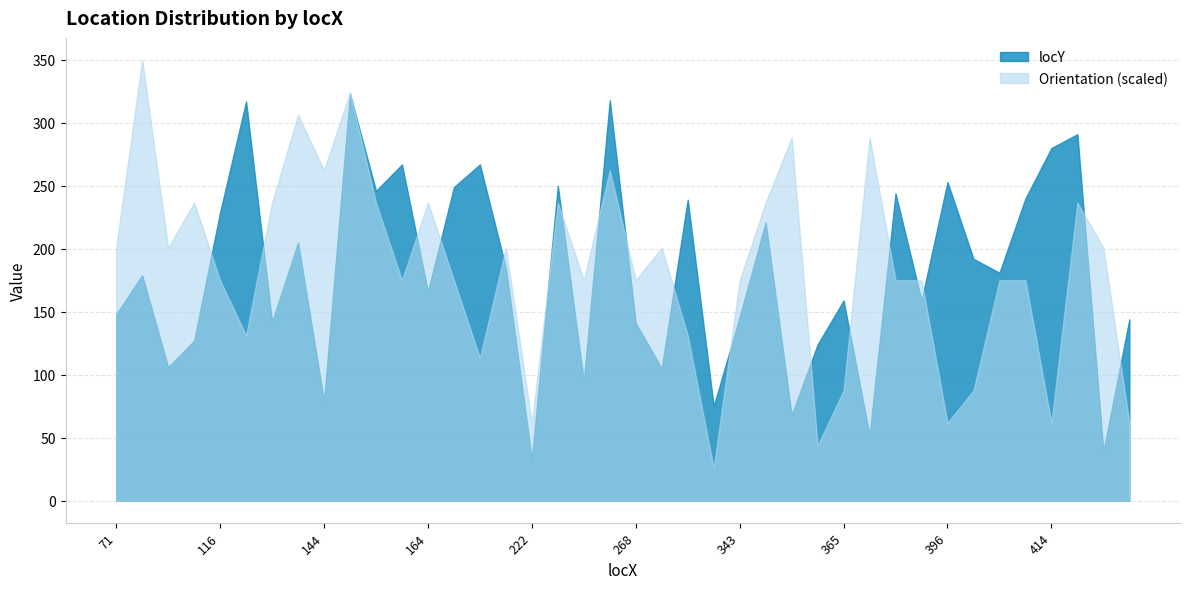

At how many categories does at least one series exceed 284?

8